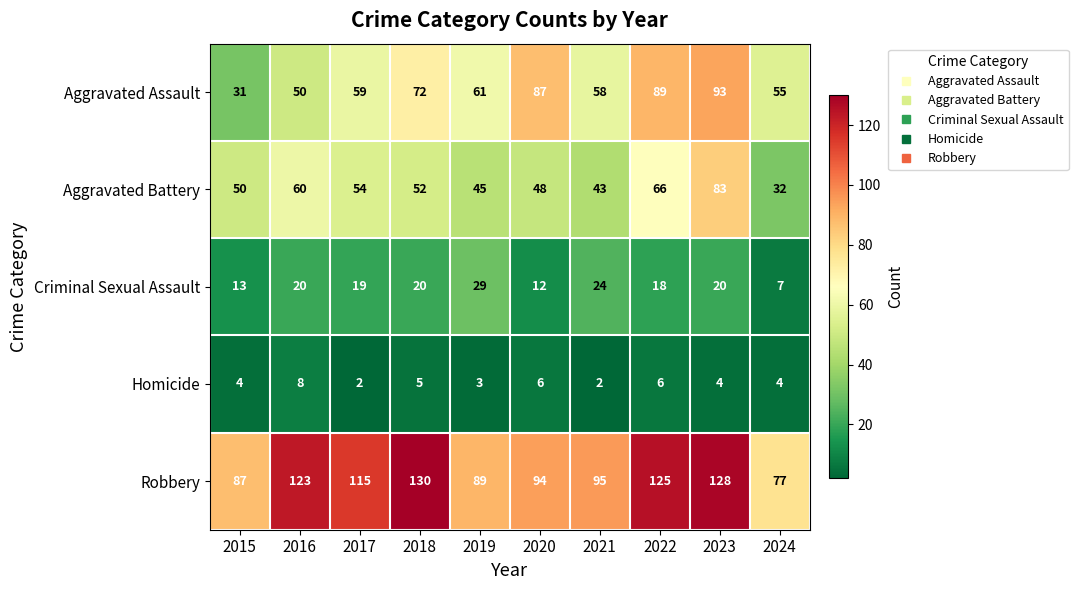

Is the value of Criminal Sexual Assault at 2020 greater than the value of Homicide at 2020?

Yes